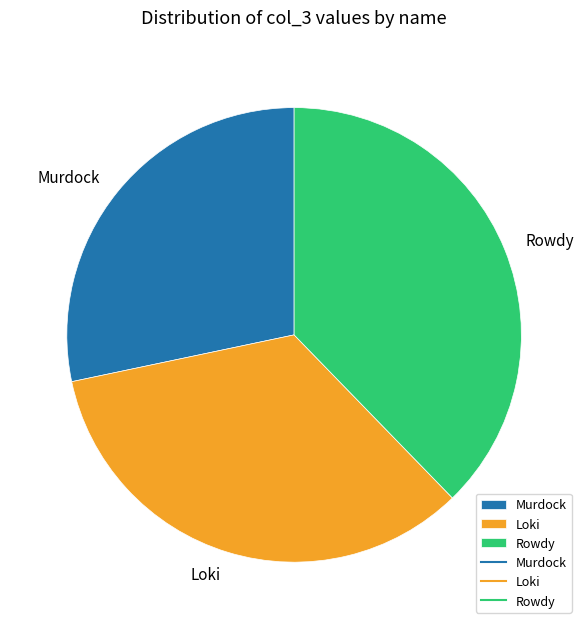

Combined, do Rowdy and Loki account for over 50%?

Yes